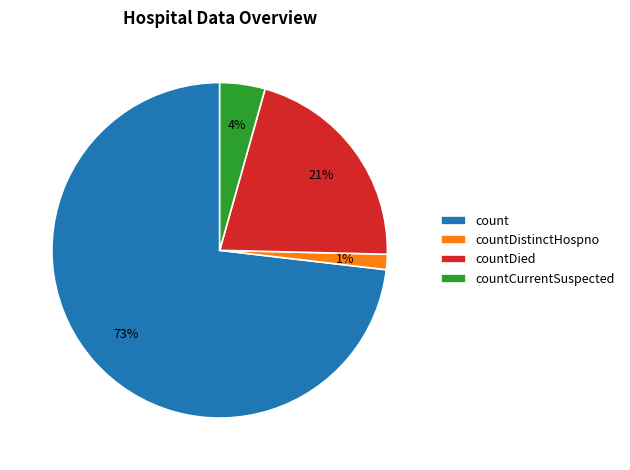

To the nearest percent, what is the average slice percentage?

25%